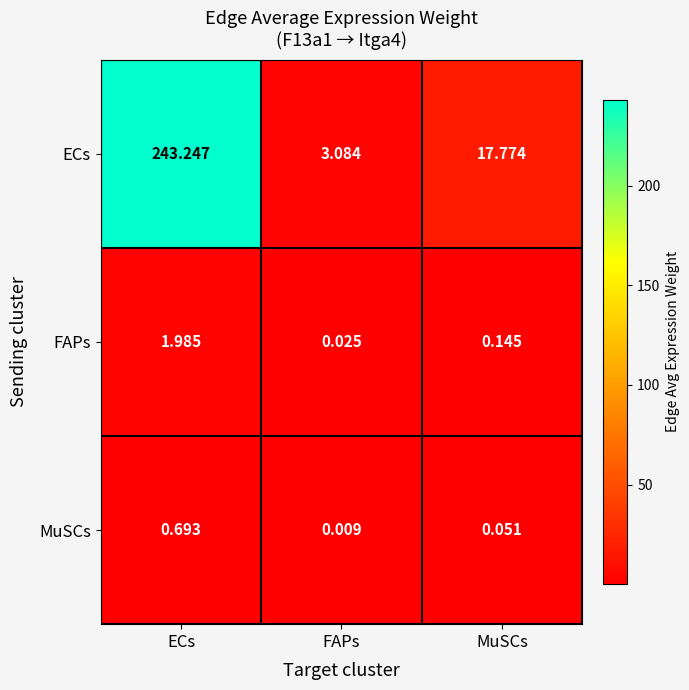

At which label does ECs reach its peak?

ECs